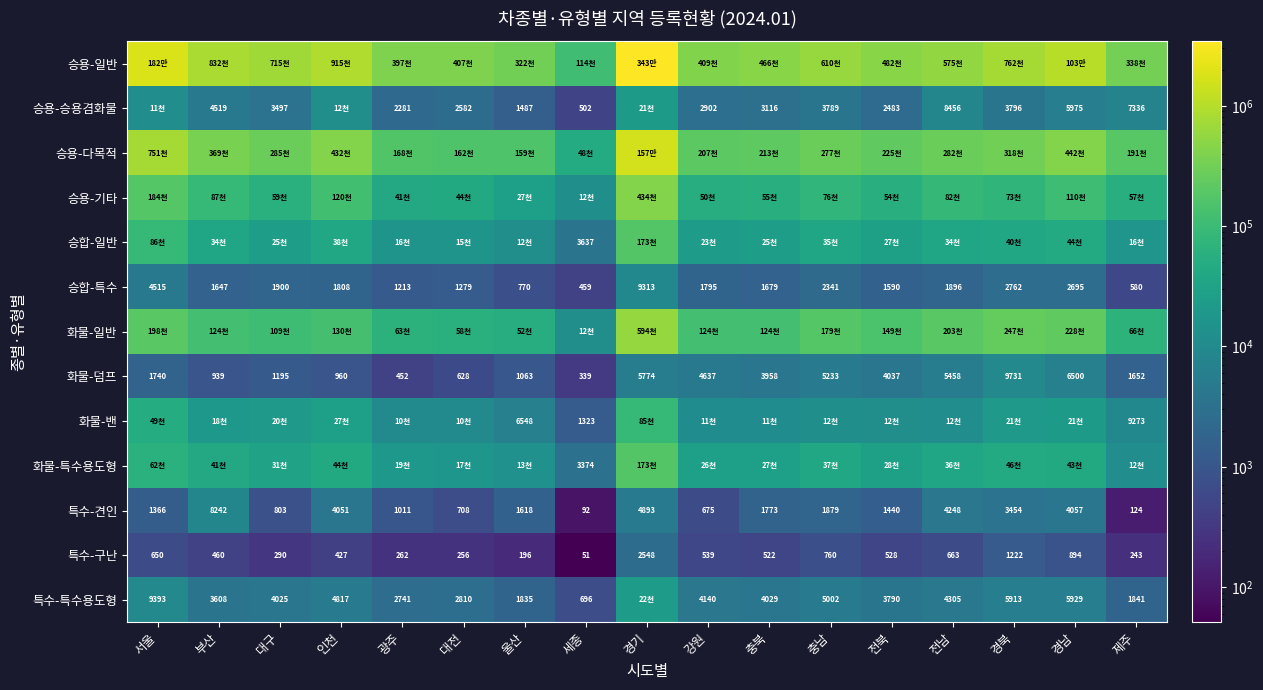

Rank the categories by 특수-견인 value from highest to lowest.

부산, 경기, 전남, 경남, 인천, 경북, 충남, 충북, 울산, 전북, 서울, 광주, 대구, 대전, 강원, 제주, 세종